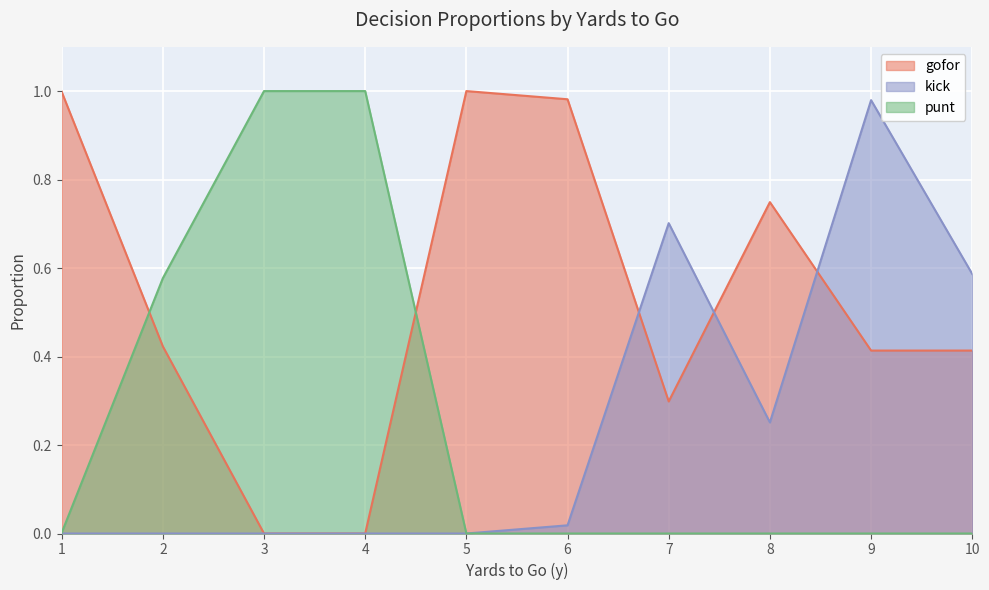

What are all the series names shown in the legend?

gofor, kick, punt